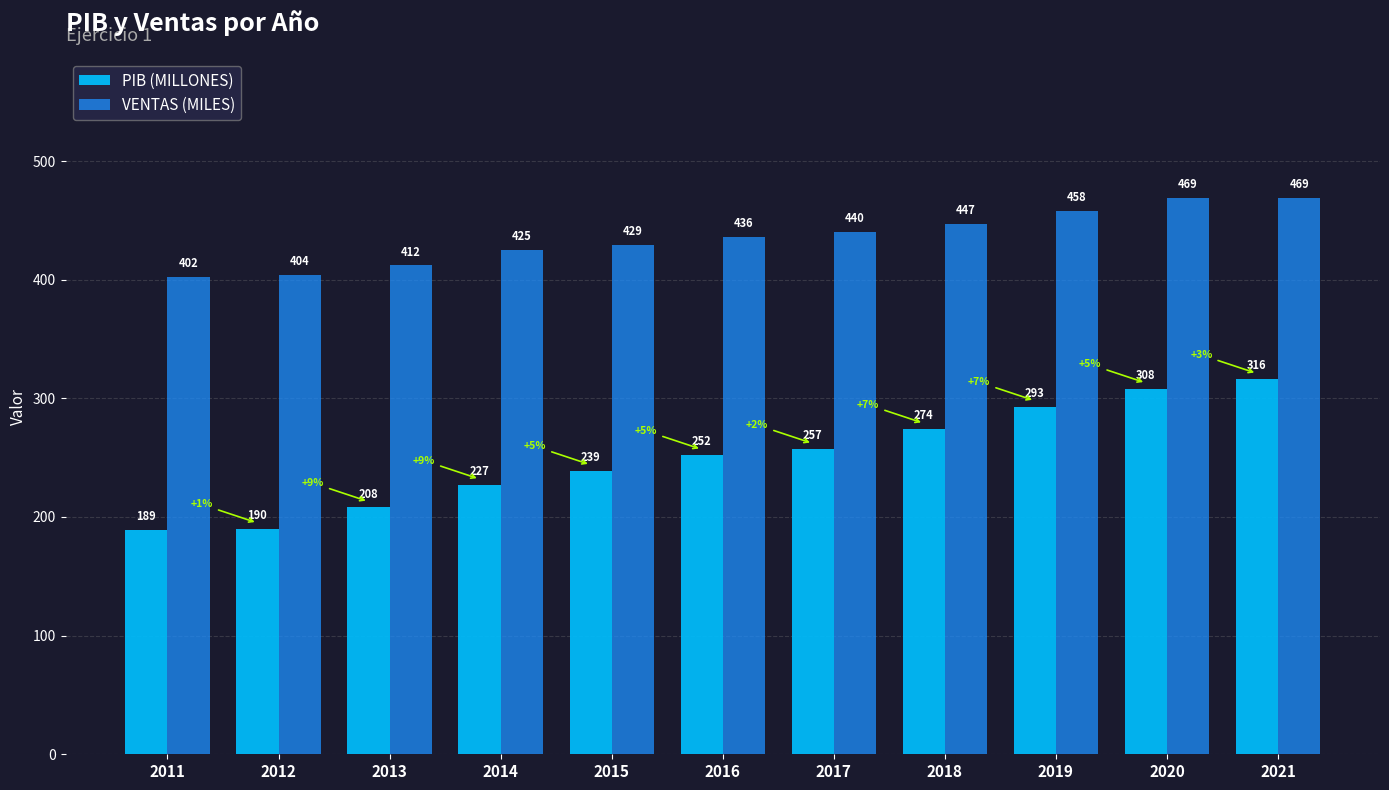

List the series in order of their overall mean, highest first.

VENTAS (MILES), PIB (MILLONES)